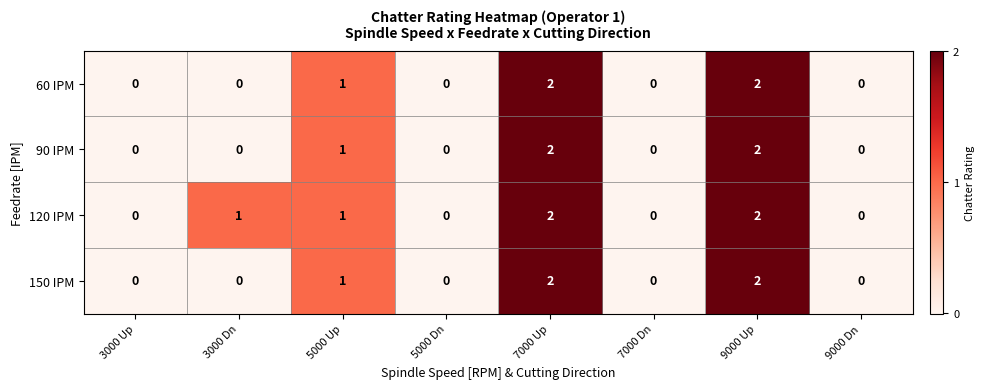

What is the total value across all series at 7000 Up?

8